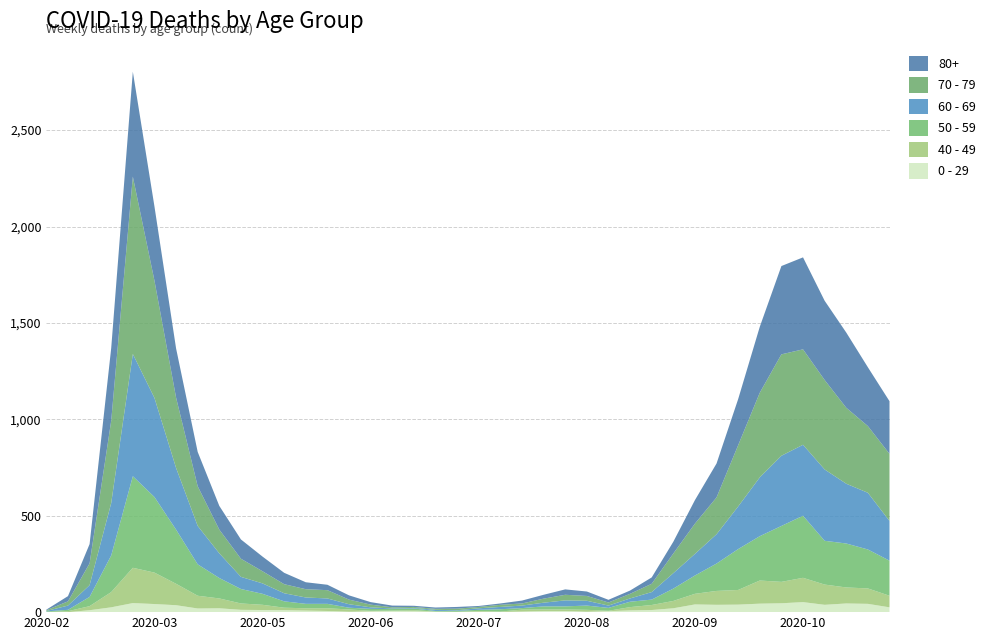

Reading left to right, transcribe all the data shown in this chart.

80+: 3	27	100	377	544	385	255	178	123	100	76	59	36	28	22	13	9	6	7	9	5	7	15	20	28	23	14	17	33	61	122	176	239	342	458	477	411	390	305	273
70 - 79: 4	22	113	427	920	608	365	206	123	94	63	47	43	43	24	14	6	5	5	8	7	11	11	21	29	25	16	24	43	102	157	191	318	439	526	495	464	394	346	348
60 - 69: 2	22	61	272	634	514	320	199	128	63	54	42	33	28	18	8	3	3	6	3	8	12	13	19	31	25	12	17	39	80	112	152	221	305	364	368	370	310	294	206
50 - 59: 3	7	48	190	475	392	281	163	106	75	57	33	23	23	9	10	8	9	3	5	6	12	8	16	16	22	15	28	28	64	95	142	212	230	290	322	227	228	202	182
40 - 49: 0	5	21	79	183	163	111	66	51	33	27	13	12	14	12	3	2	5	1	1	4	2	10	8	8	10	2	17	26	38	55	72	76	120	111	126	105	83	80	60
0 - 29: 1	0	10	25	47	42	36	19	20	12	11	10	8	6	2	4	6	5	2	1	2	1	3	6	6	2	5	9	11	20	40	38	39	44	46	52	38	45	43	25